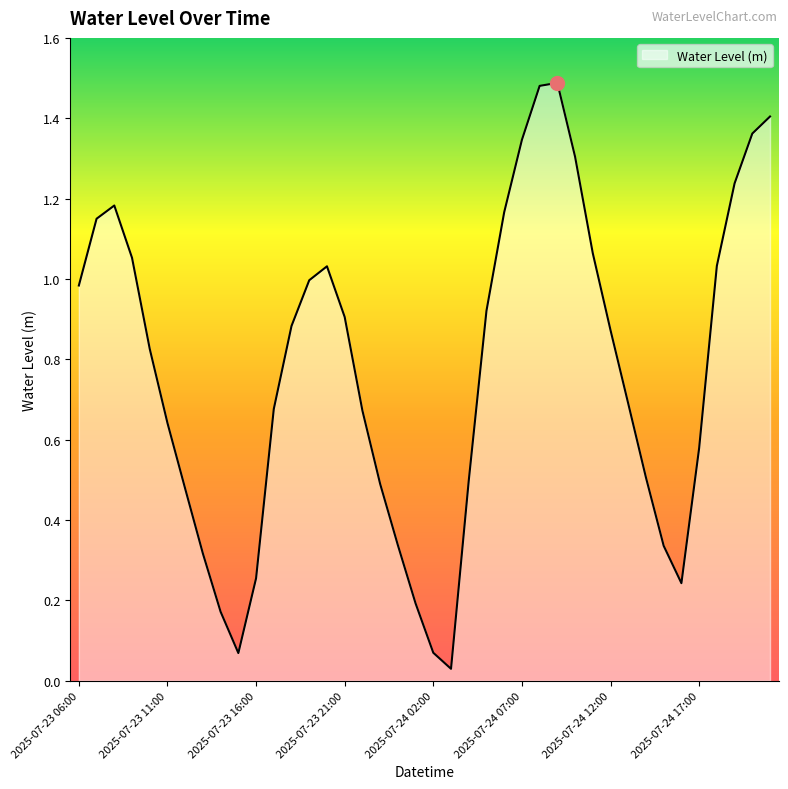

Reading left to right, extract all data points from this chart.

2025-07-23 06:00=1.0	2025-07-23 07:00=1.1	2025-07-23 08:00=1.2	2025-07-23 09:00=1.1	2025-07-23 10:00=0.8	2025-07-23 11:00=0.6	2025-07-23 12:00=0.5	2025-07-23 13:00=0.3	2025-07-23 14:00=0.2	2025-07-23 15:00=0.1	2025-07-23 16:00=0.3	2025-07-23 17:00=0.7	2025-07-23 18:00=0.9	2025-07-23 19:00=1.0	2025-07-23 20:00=1.0	2025-07-23 21:00=0.9	2025-07-23 22:00=0.7	2025-07-23 23:00=0.5	2025-07-24 00:00=0.3	2025-07-24 01:00=0.2	2025-07-24 02:00=0.1	2025-07-24 03:00=0.0	2025-07-24 04:00=0.5	2025-07-24 05:00=0.9	2025-07-24 06:00=1.2	2025-07-24 07:00=1.3	2025-07-24 08:00=1.5	2025-07-24 09:00=1.5	2025-07-24 10:00=1.3	2025-07-24 11:00=1.1	2025-07-24 12:00=0.9	2025-07-24 13:00=0.7	2025-07-24 14:00=0.5	2025-07-24 15:00=0.3	2025-07-24 16:00=0.2	2025-07-24 17:00=0.6	2025-07-24 18:00=1.0	2025-07-24 19:00=1.2	2025-07-24 20:00=1.4	2025-07-24 21:00=1.4